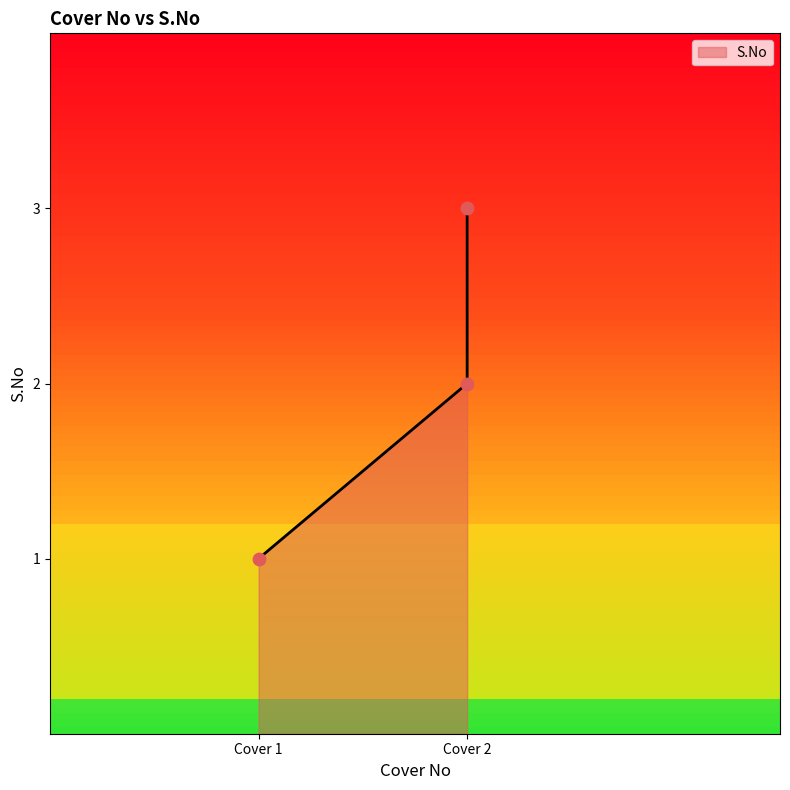

What is the change in value from Cover 1 to Cover 2?

+1